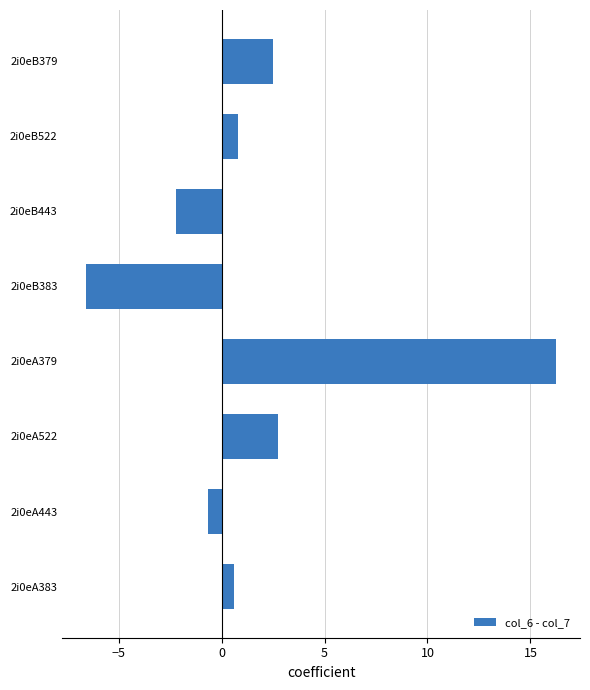

Which has a higher value, 2i0eB383 or 2i0eB379?

2i0eB379